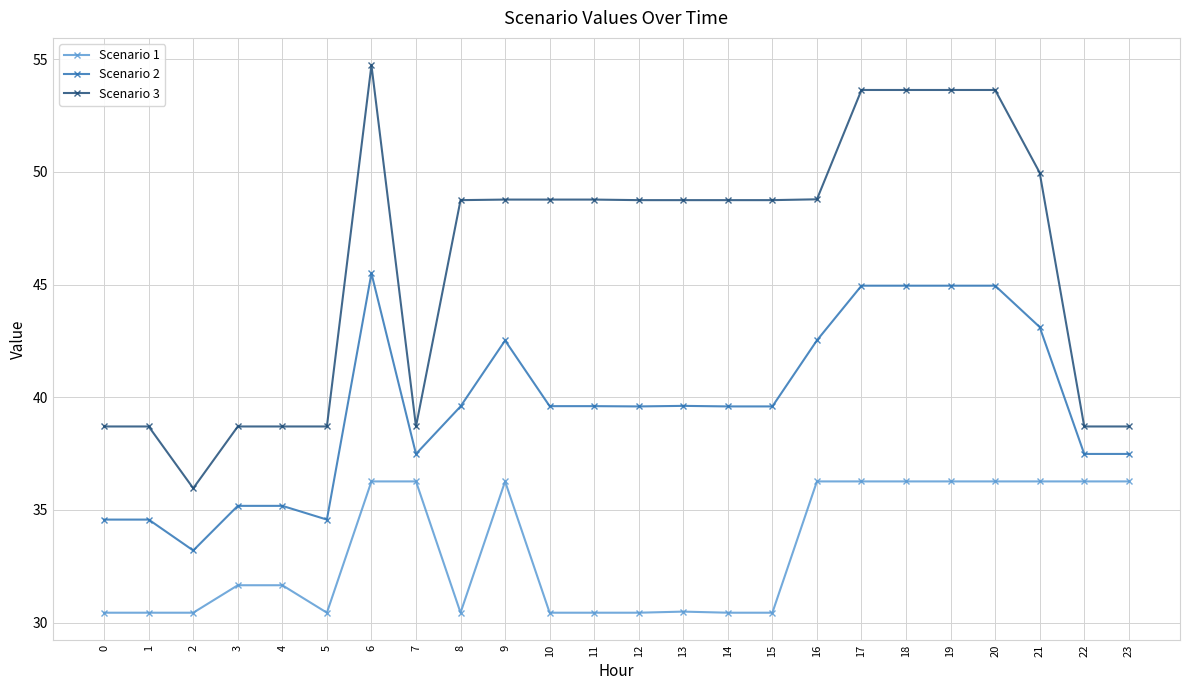

Count the number of categories in the chart.

24